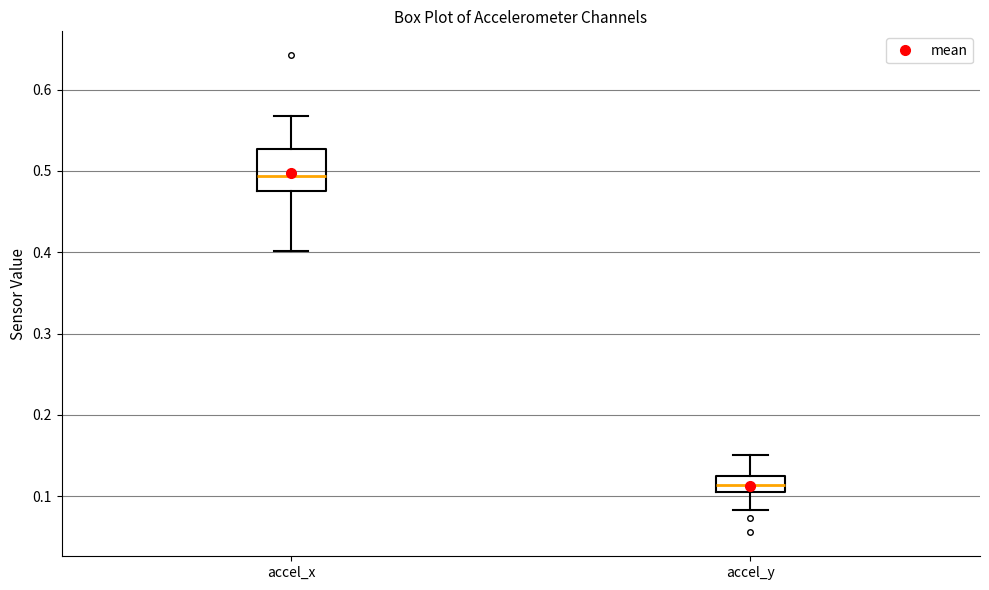

Which box's median line is the lowest?

accel_y